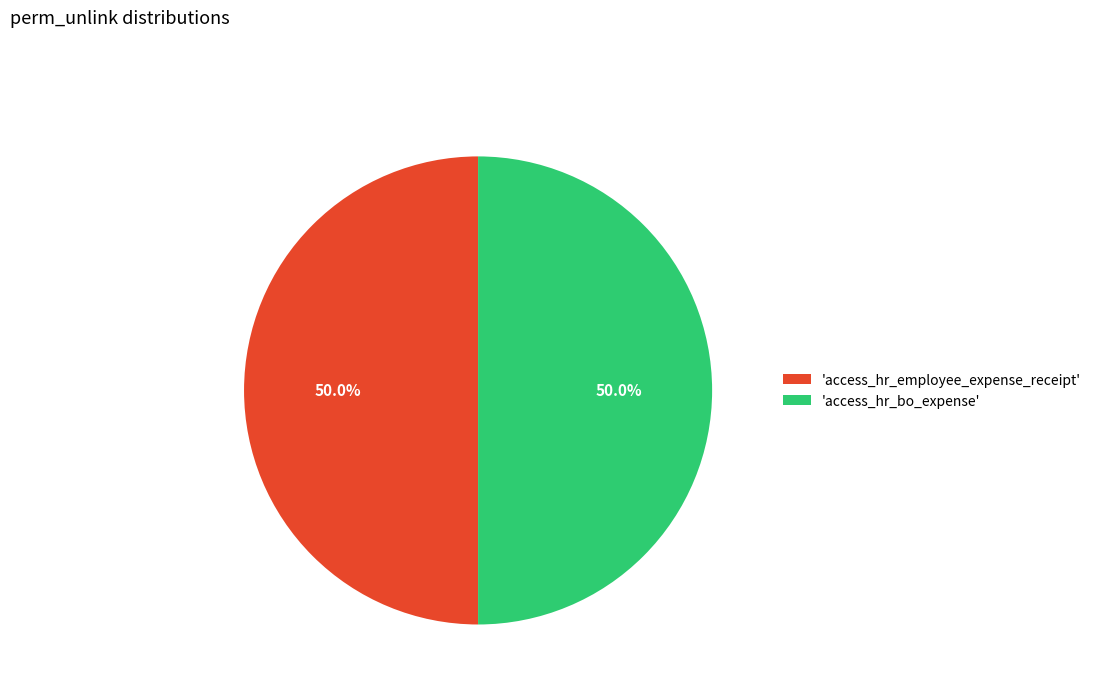

Approximately how many times larger is the value at 'access_hr_bo_expense' compared to 'access_hr_employee_expense_receipt'?

1.0